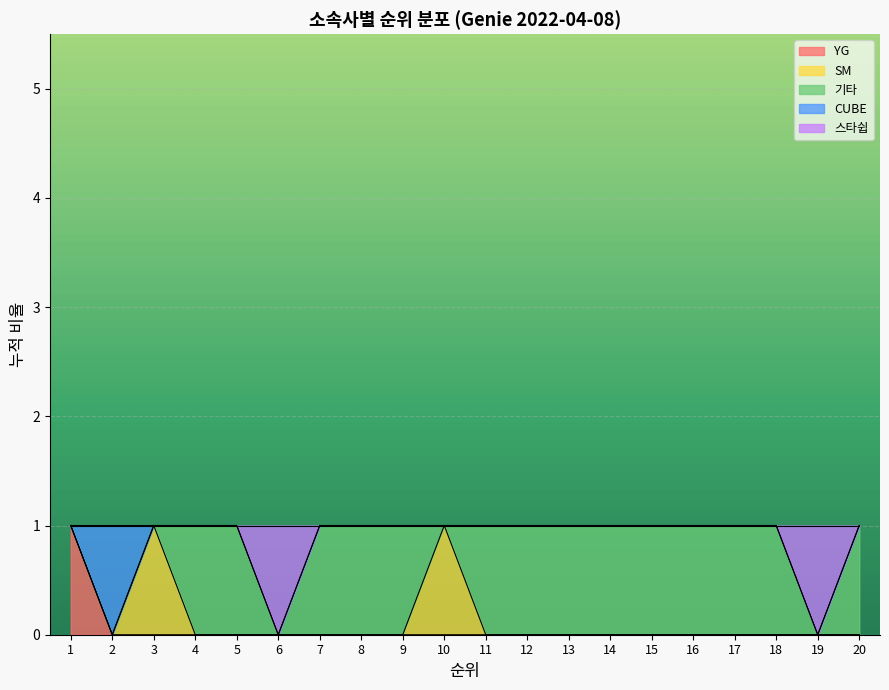

How many values in 기타 are above zero?

14